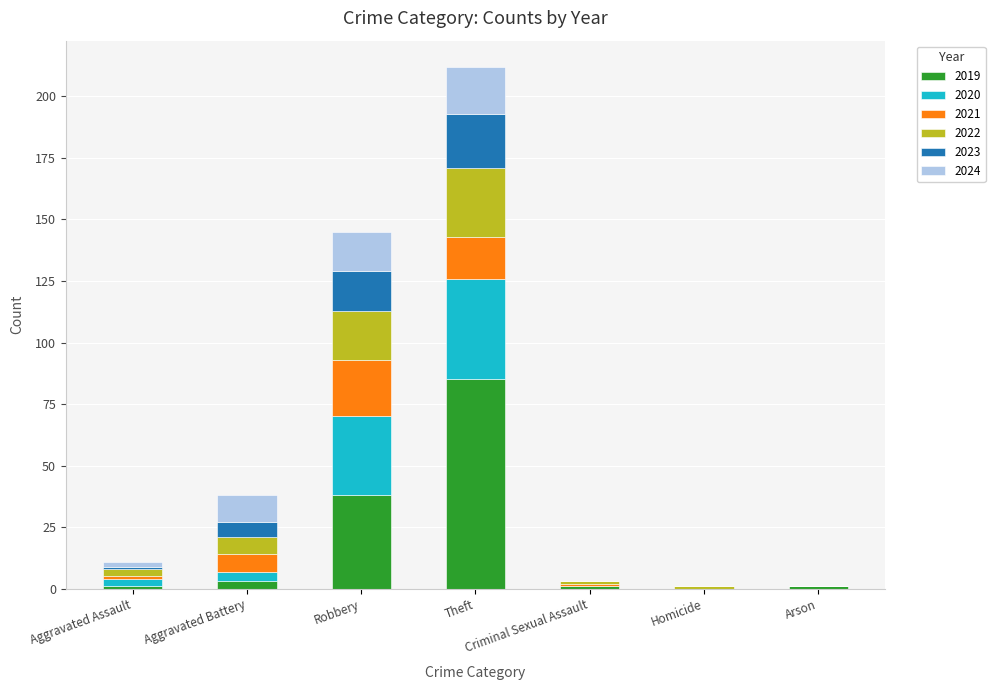

What is the total value across all series at Robbery?

145